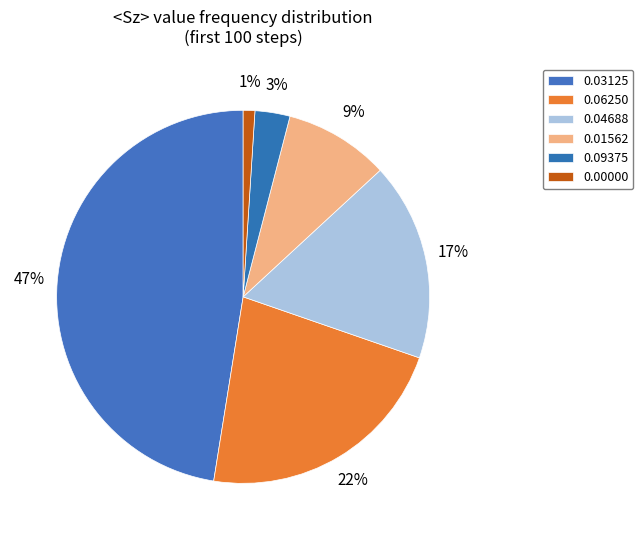

How many segments does this pie chart have?

6